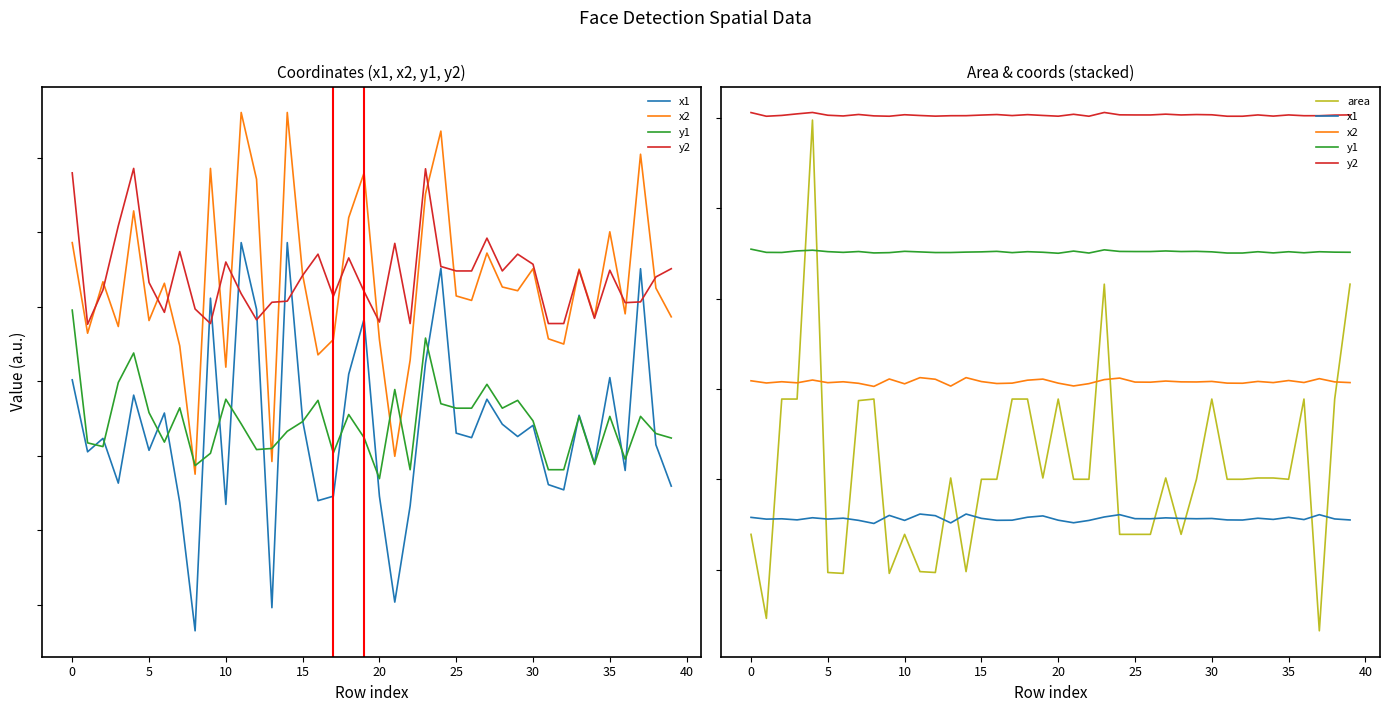

What is the spread (max minus min) of values at 25?

50631